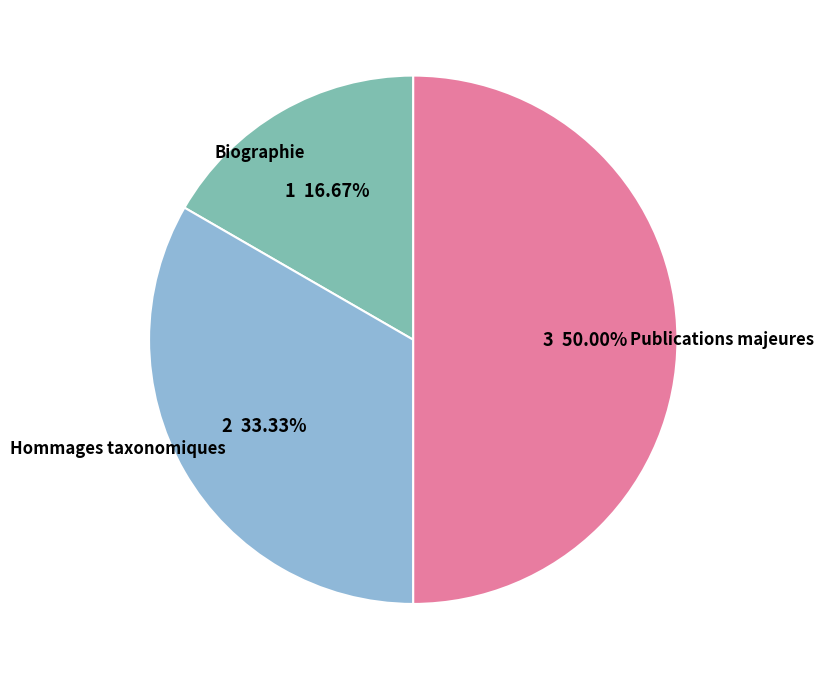

True or false: Hommages taxonomiques accounts for 41% of the total.

False